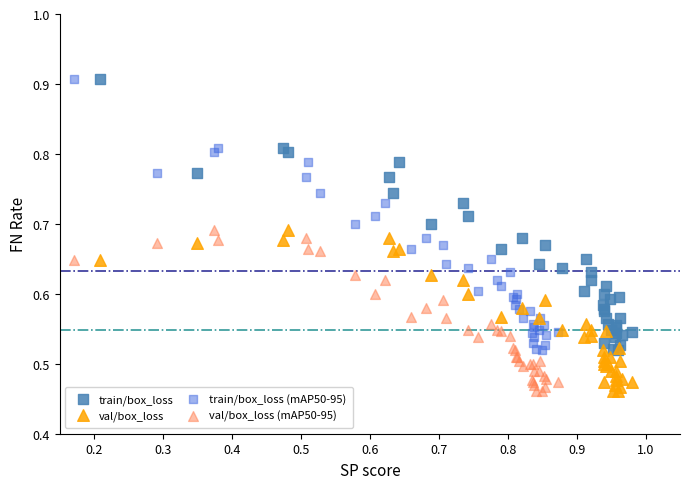

What are all the series names shown in the legend?

train/box_loss, val/box_loss, train/box_loss (mAP50-95), val/box_loss (mAP50-95)